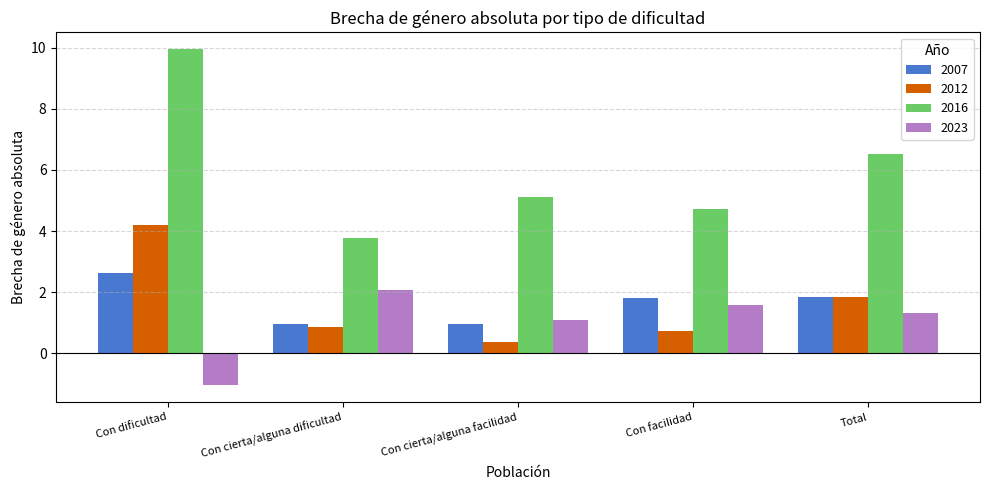

At how many categories does at least one series exceed 8?

1